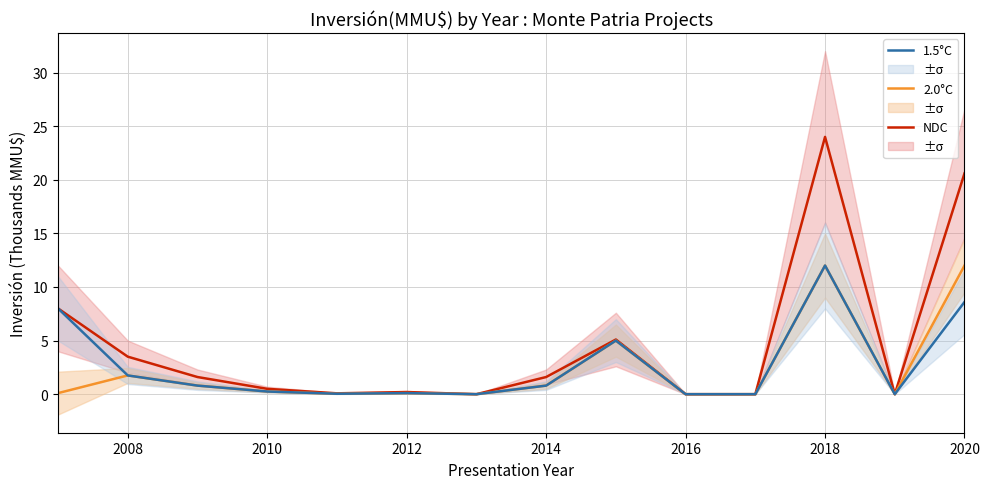

Which series has the largest range (max minus min)?

NDC